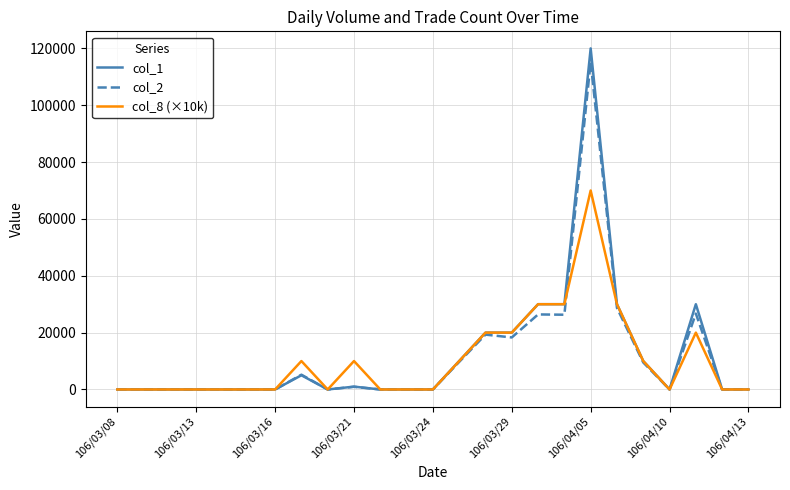

Which series has the widest spread of values?

col_1